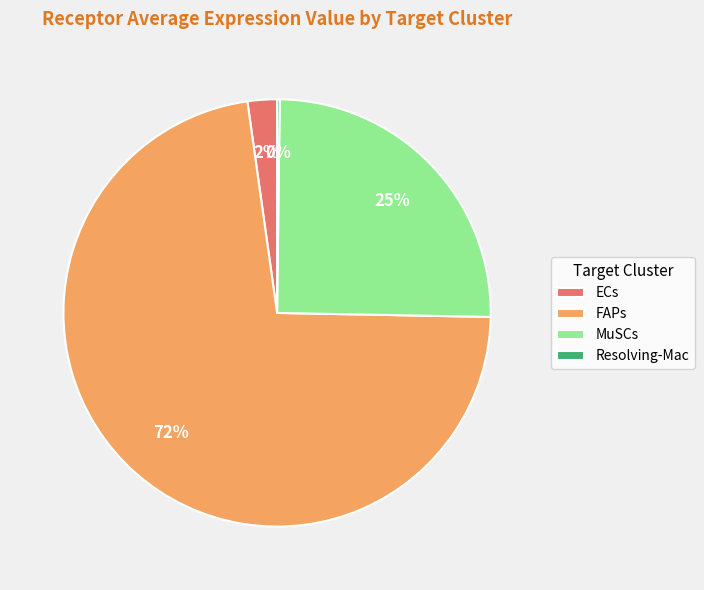

Which slice is the largest?

FAPs